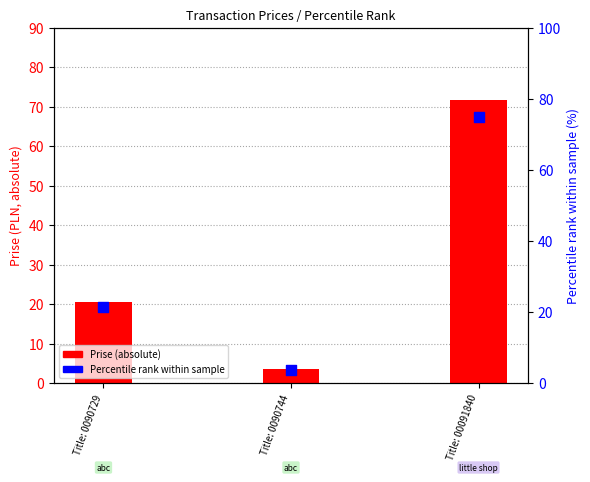

Which series has the widest spread of Y values?

Percentile rank